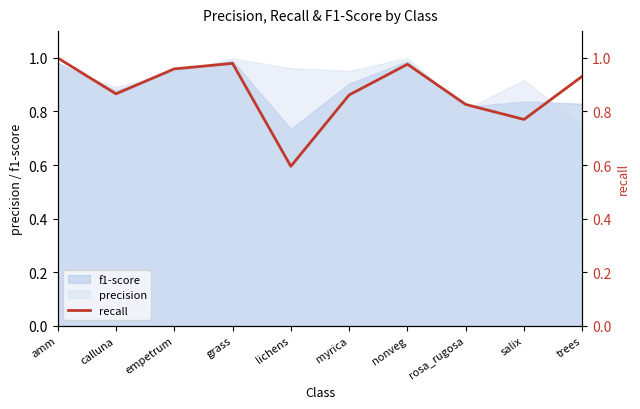

The value at nonveg is 1.0. True or false?

True